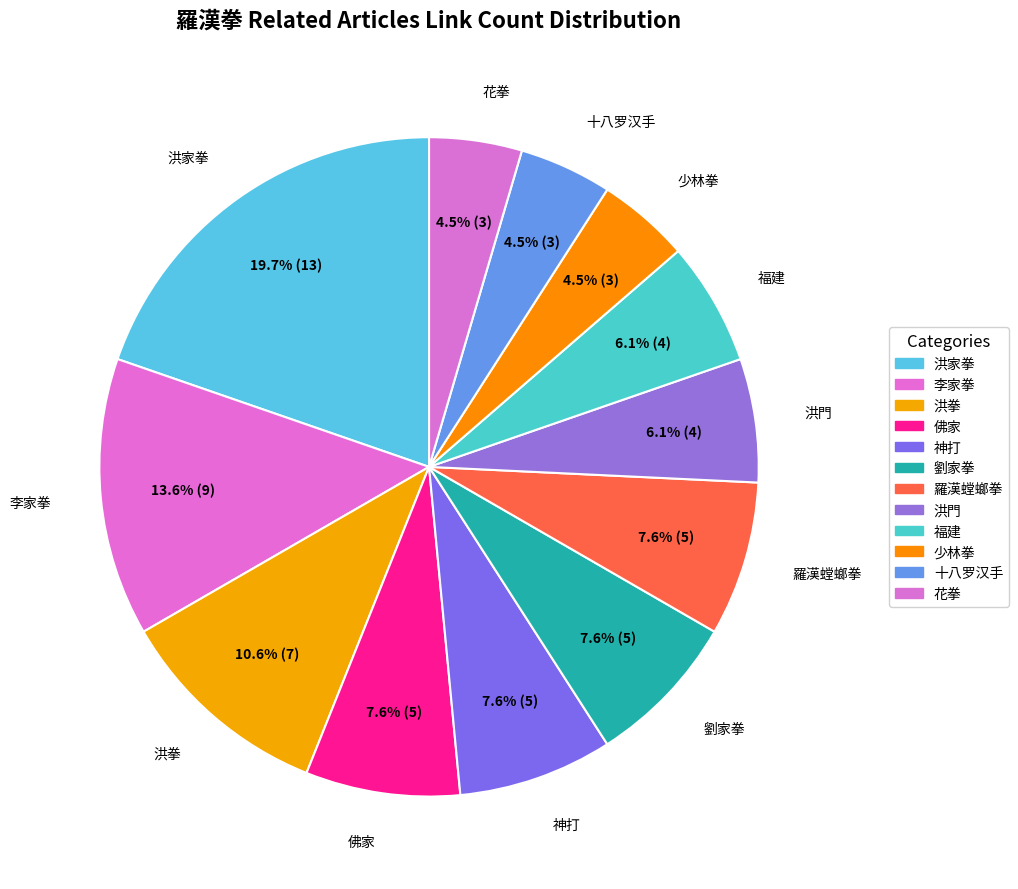

Does any single category account for the majority?

No